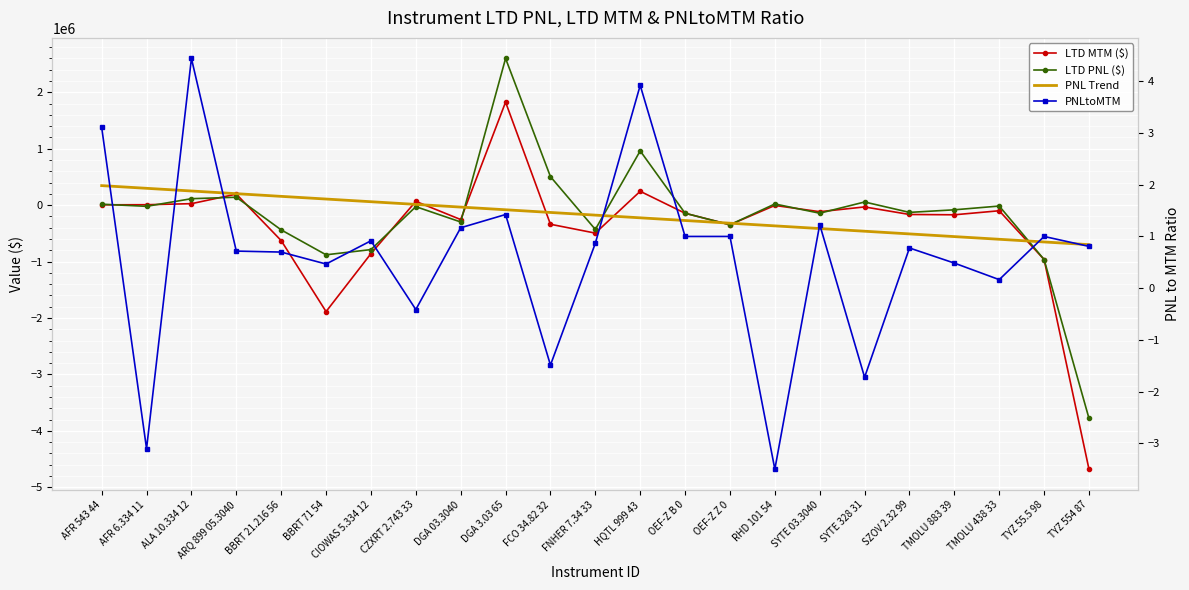

Where is the first local minimum for LTD PNL ($)?

AFR 6.334 11